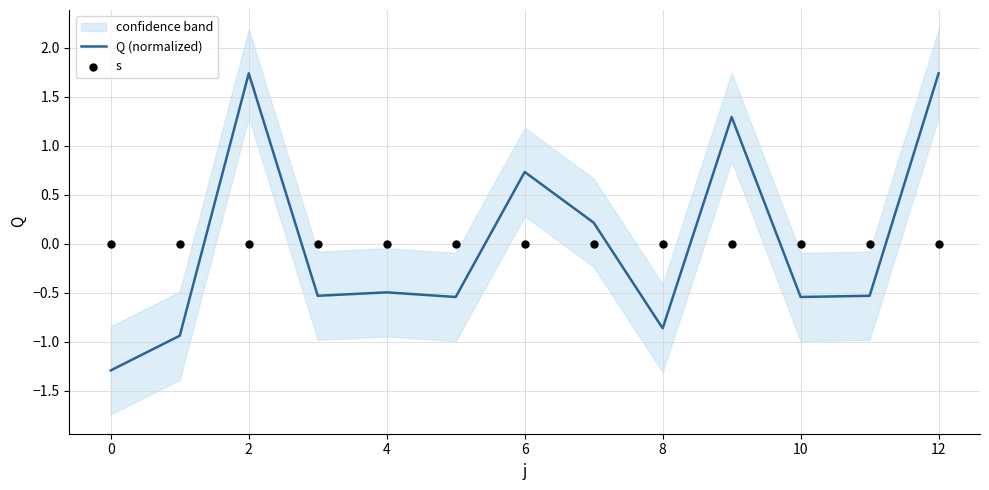

Which series has the largest total across all categories?

s